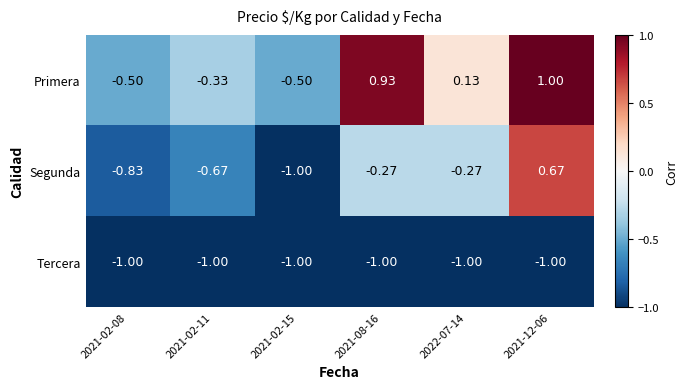

Is the value of Tercera at 2021-12-06 greater than the value of Primera at 2021-12-06?

No